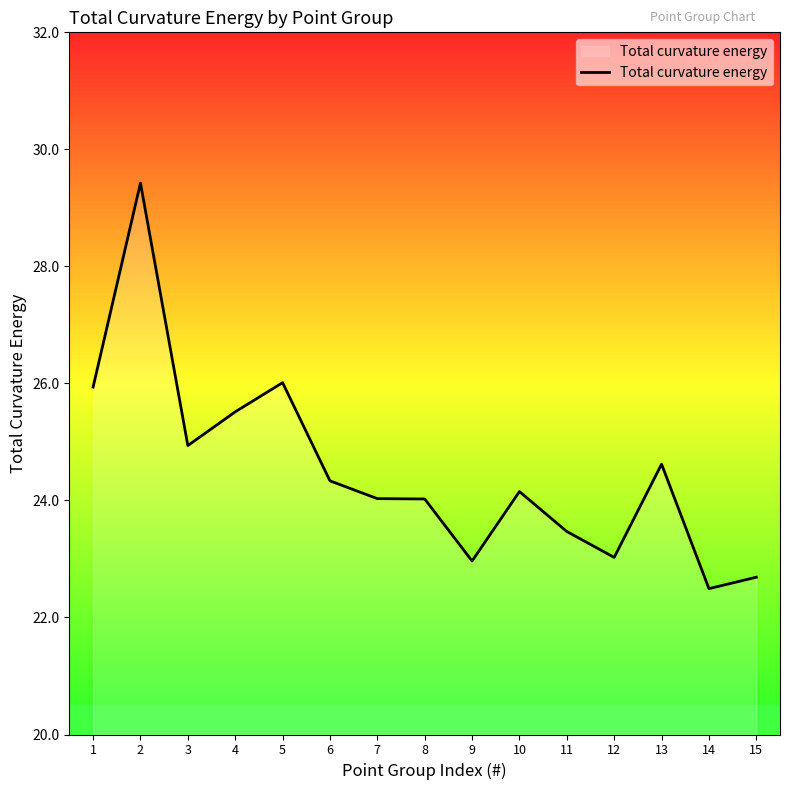

What is the sum of all values?

367.6